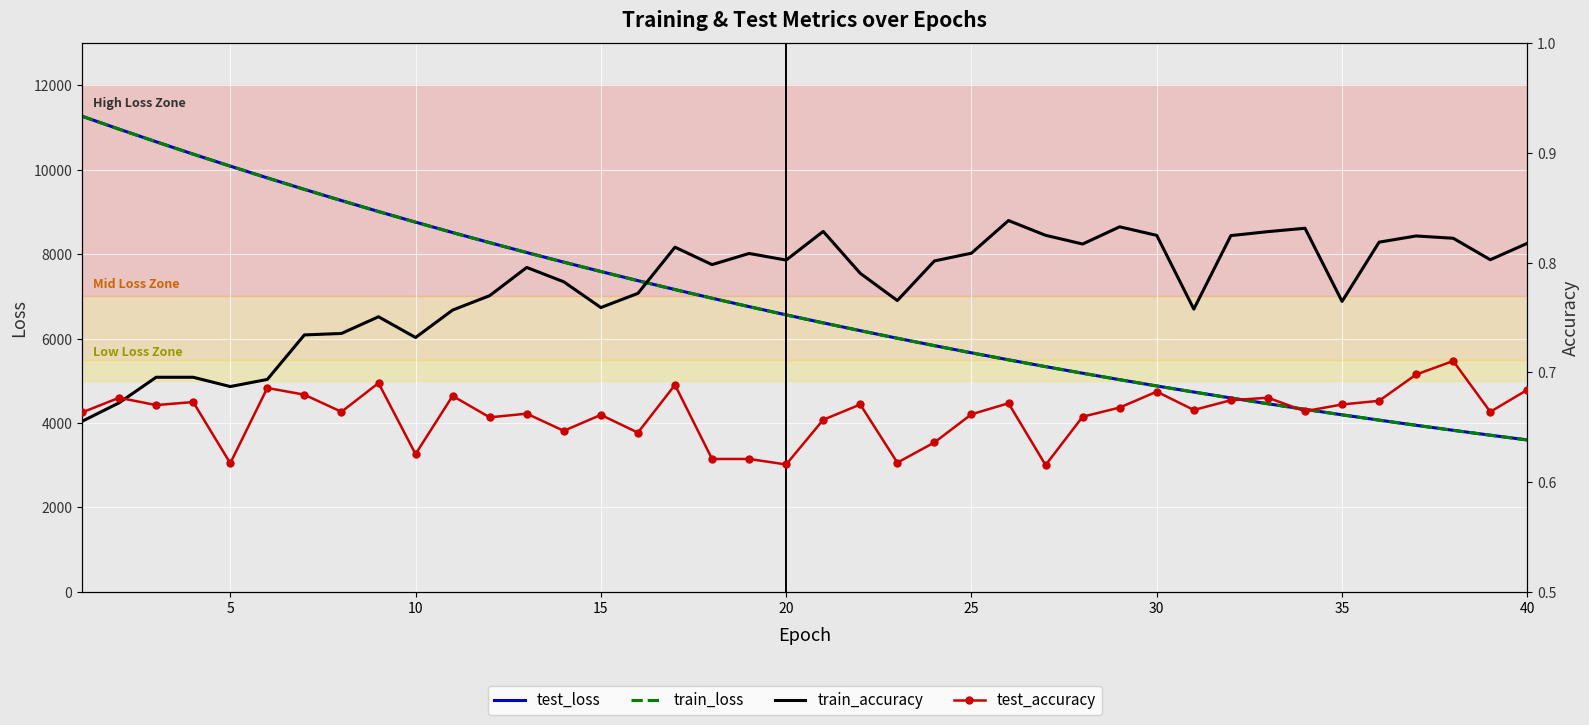

What is the sum of all test_loss values?

272273.7